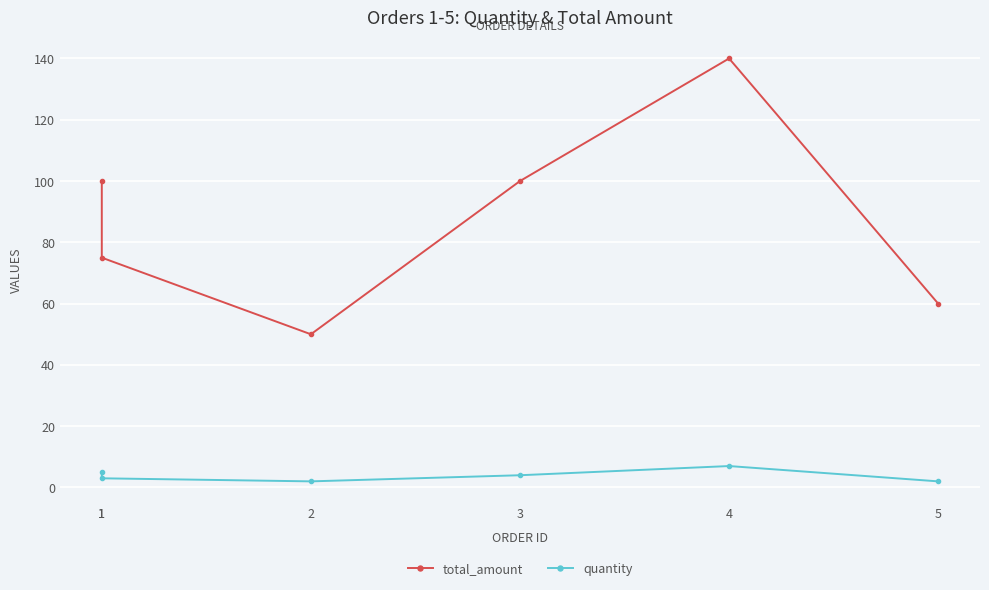

At which category does quantity reach its first local peak?

4